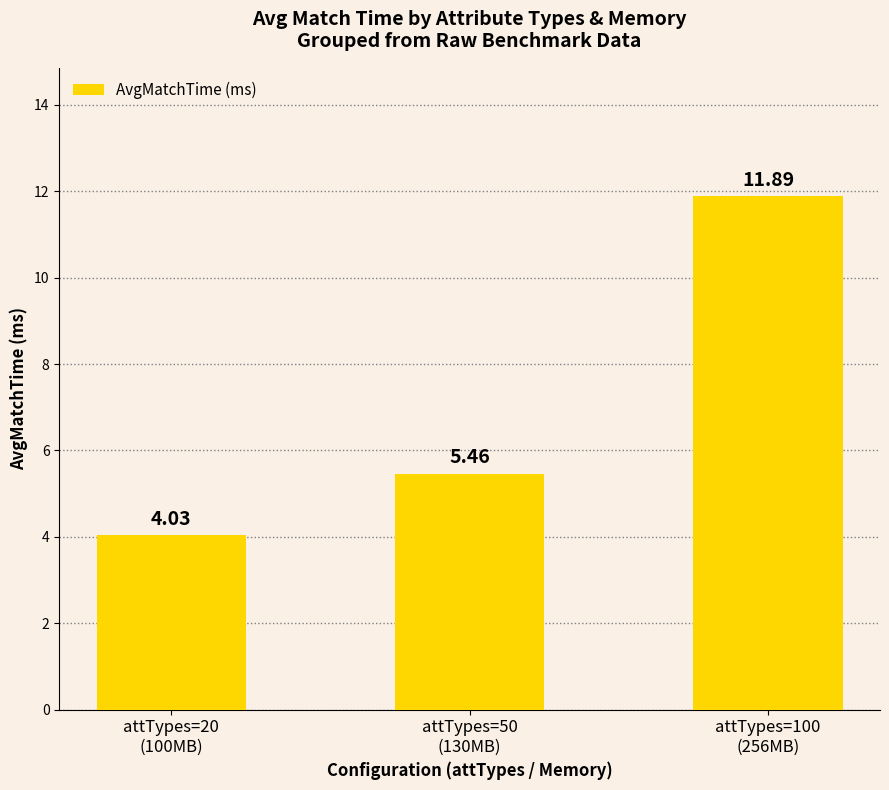

Rank the categories by value from lowest to highest.

attTypes=20
(100MB), attTypes=50
(130MB), attTypes=100
(256MB)